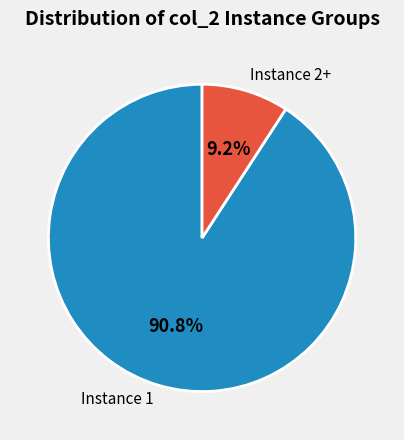

Is there any slice that represents more than half of the pie?

Yes